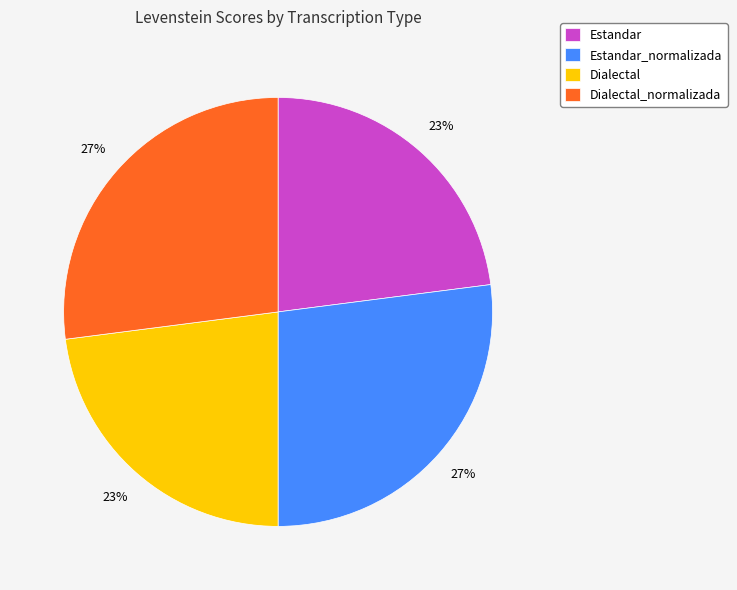

Combined, do Estandar_normalizada and Dialectal_normalizada account for over 50%?

Yes